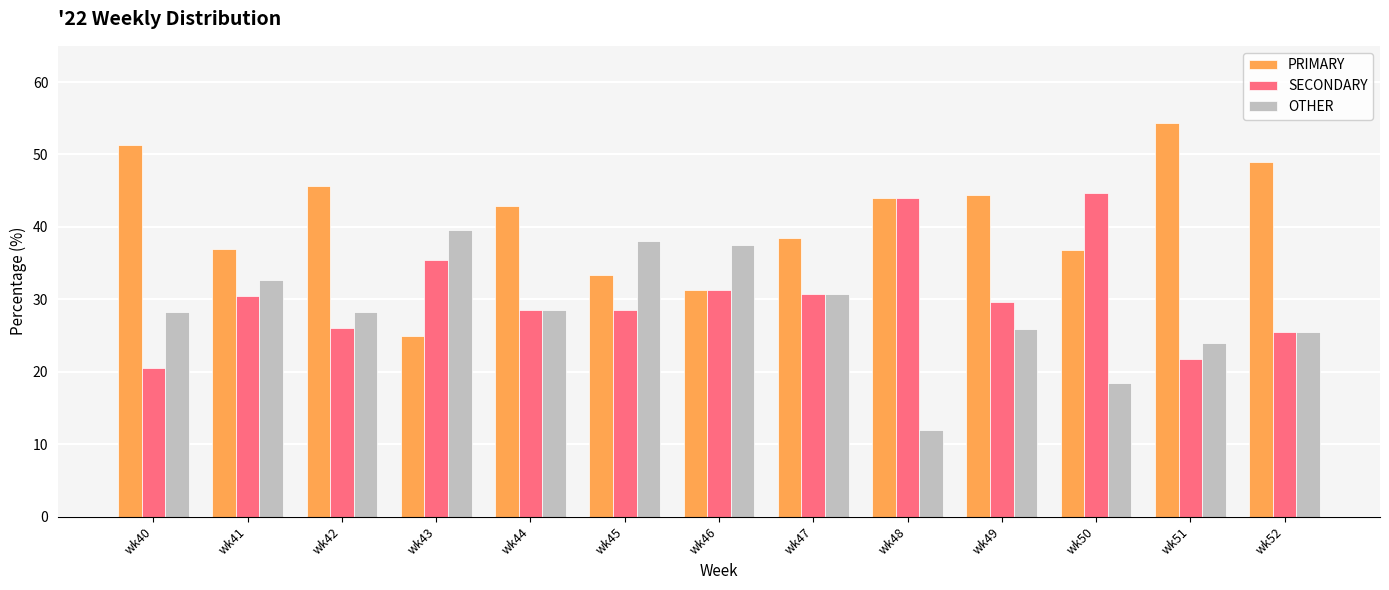

Which label corresponds to the smallest value in the chart?

wk48